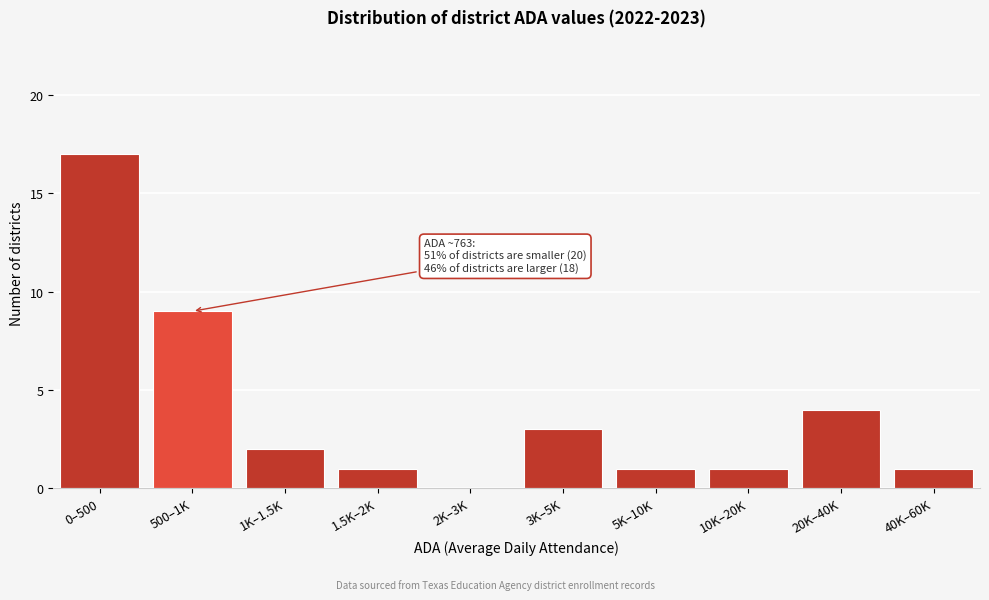

Reading left to right, extract all data points from this chart.

0–500=17	500–1K=9	1K–1.5K=2	1.5K–2K=1	2K–3K=0	3K–5K=3	5K–10K=1	10K–20K=1	20K–40K=4	40K–60K=1